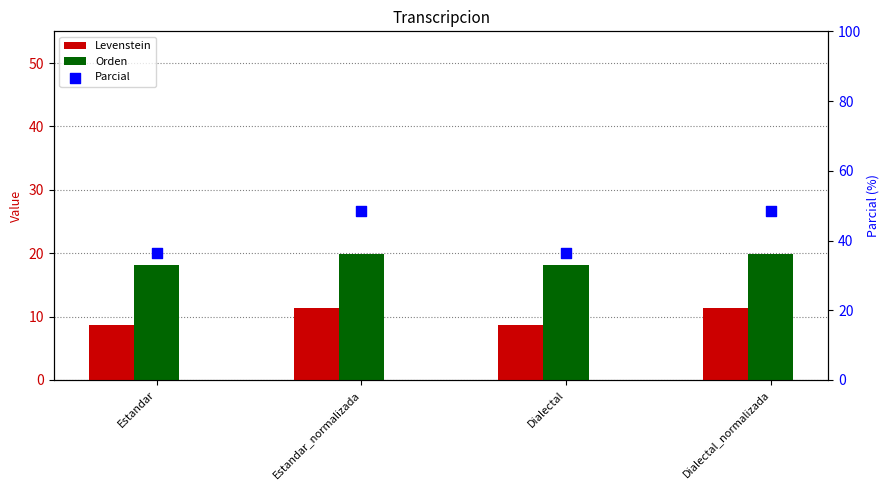

At how many categories does at least one series exceed 45?

2